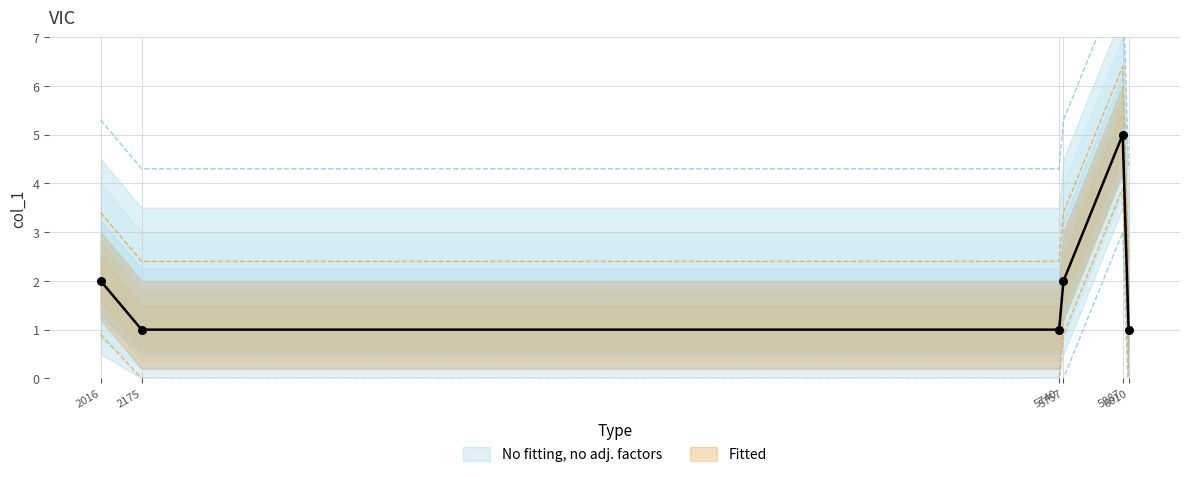

Between 5740 and 2016, which is larger?

2016